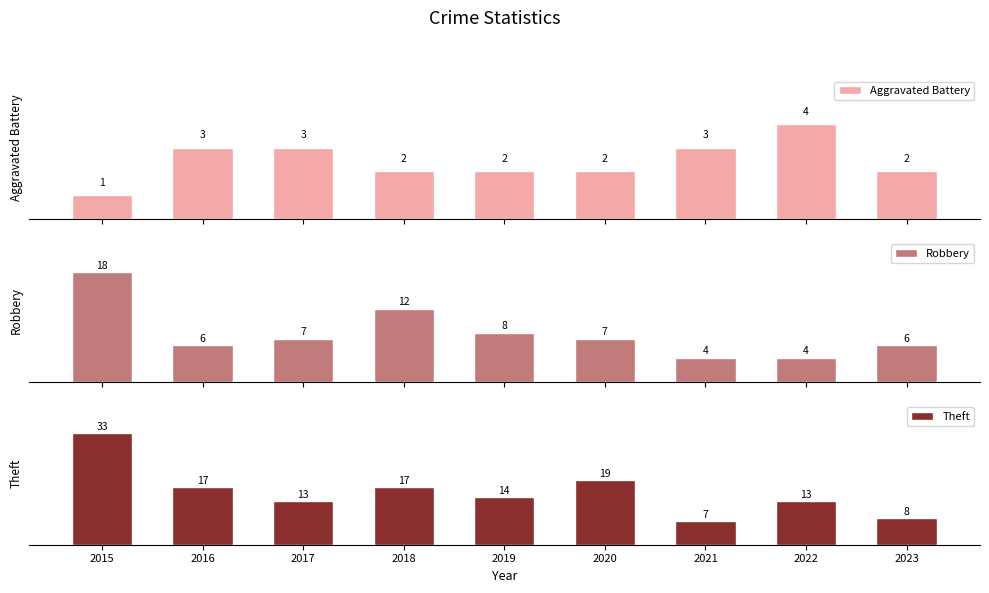

What is the difference between the maximum and minimum values in the Robbery series?

14